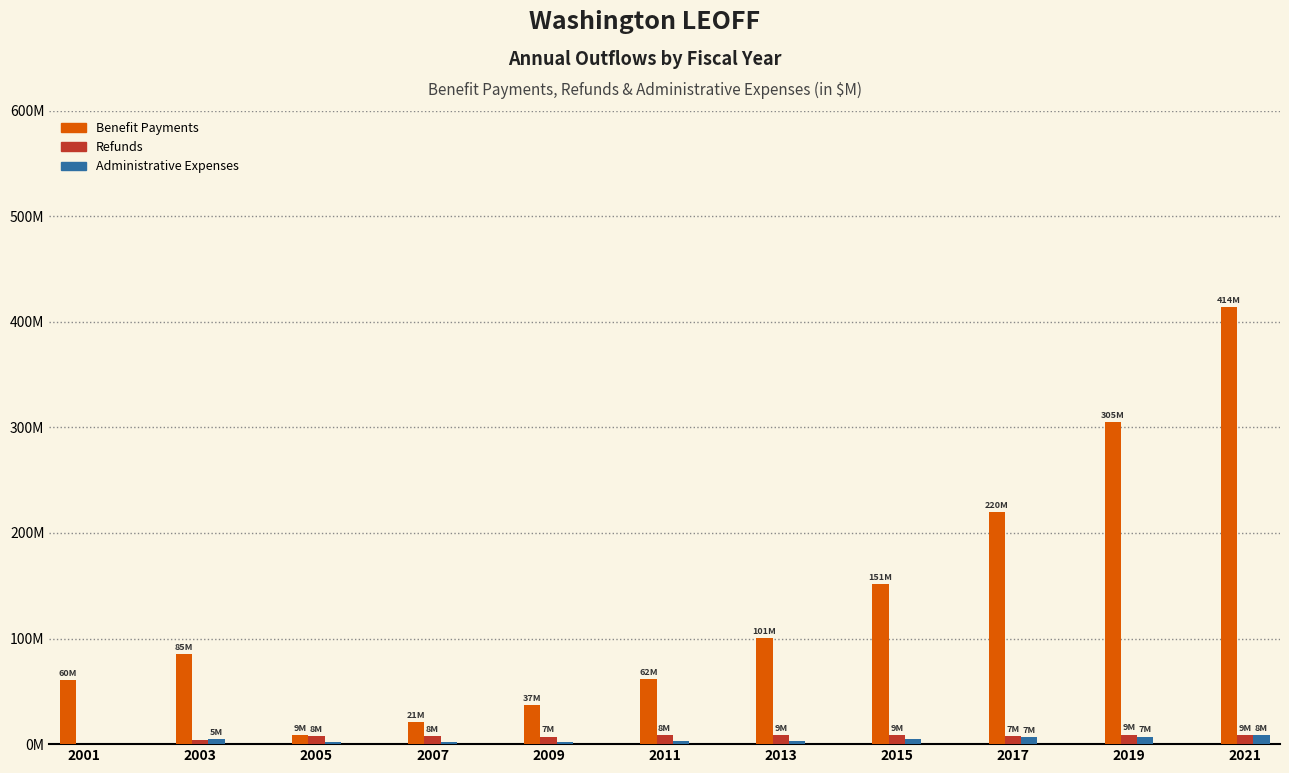

What are all the series names shown in the legend?

Benefit Payments, Refunds, Administrative Expenses